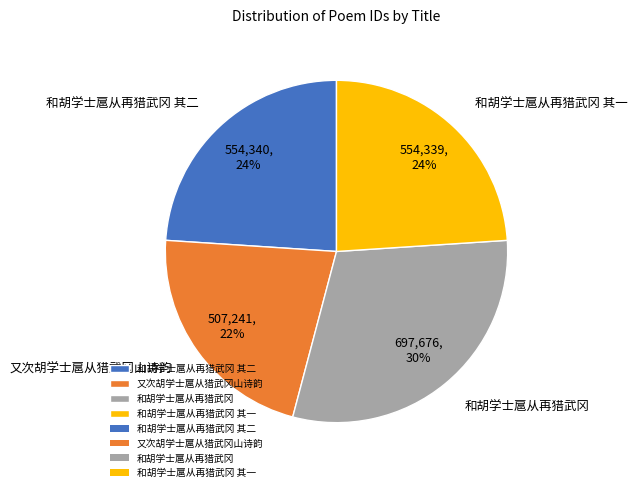

What percentage is the 又次胡学士扈从猎武冈山诗韵 slice, to the nearest percent?

22%